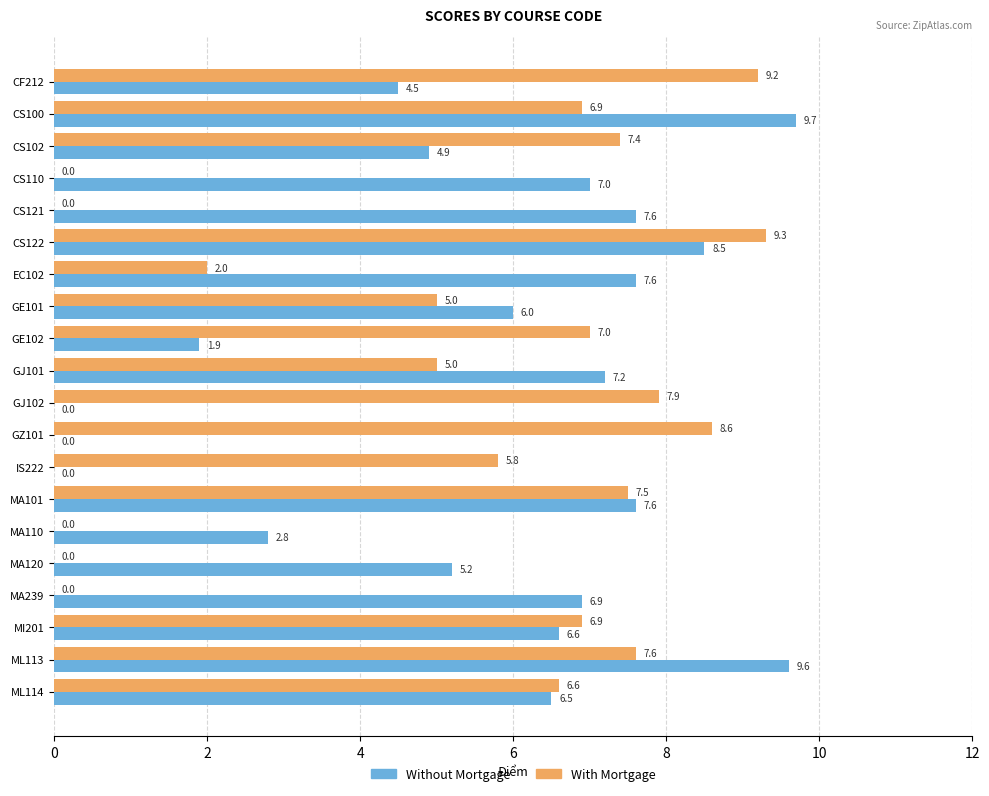

True or false: Without Mortgage has a value of 7.6 at CS121.

True